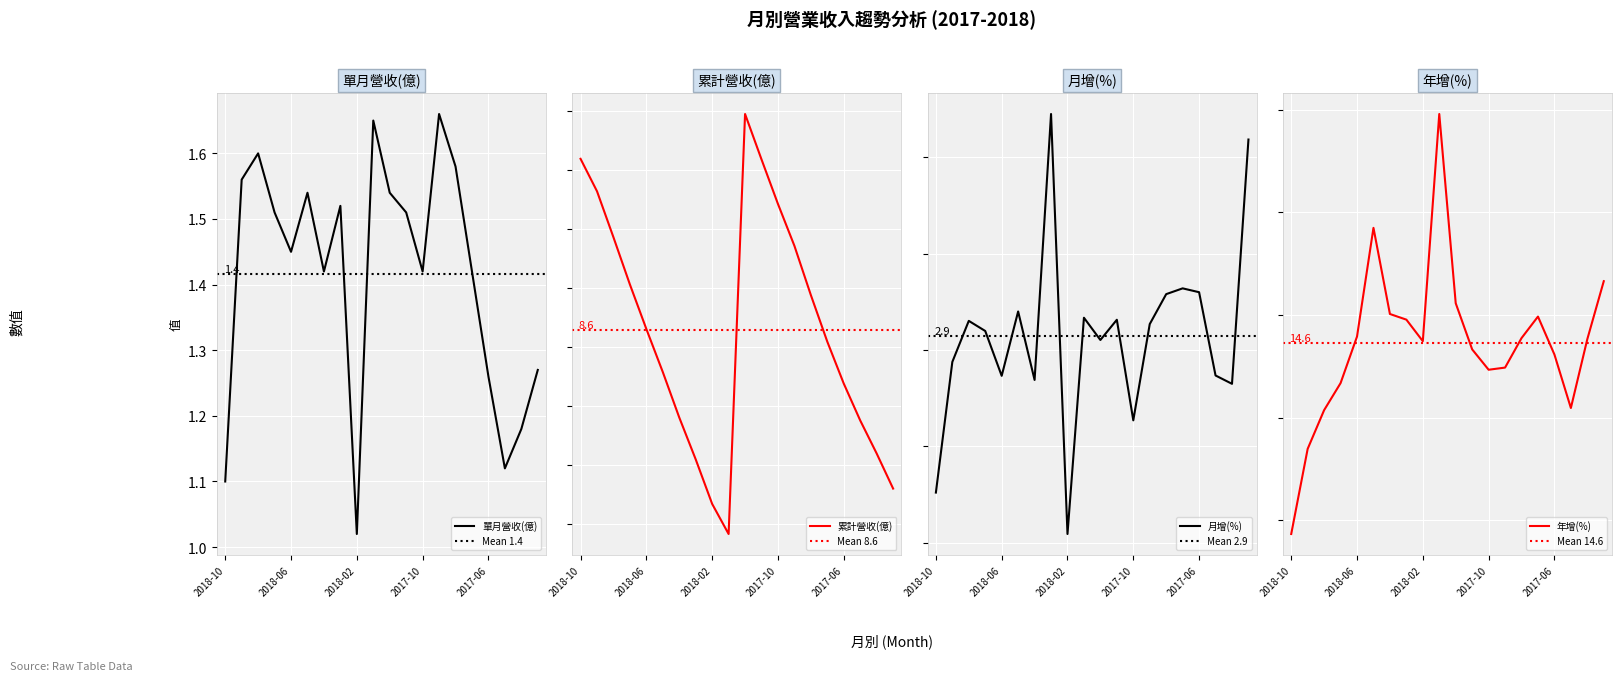

The 年增(%) series shows 7.5 at 2018-05. True or false?

False